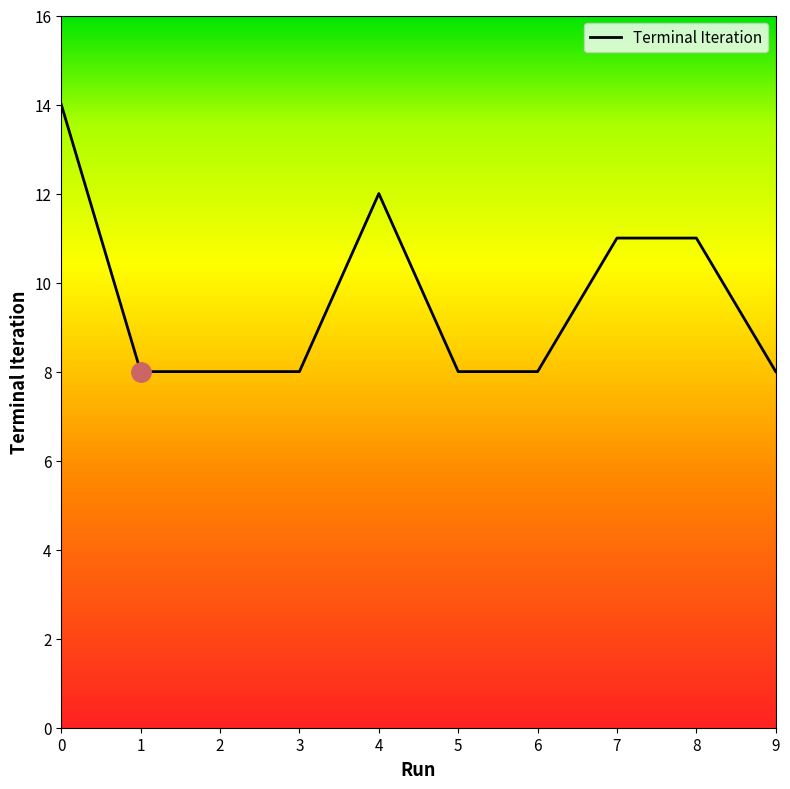

Count the number of data series in this chart.

1